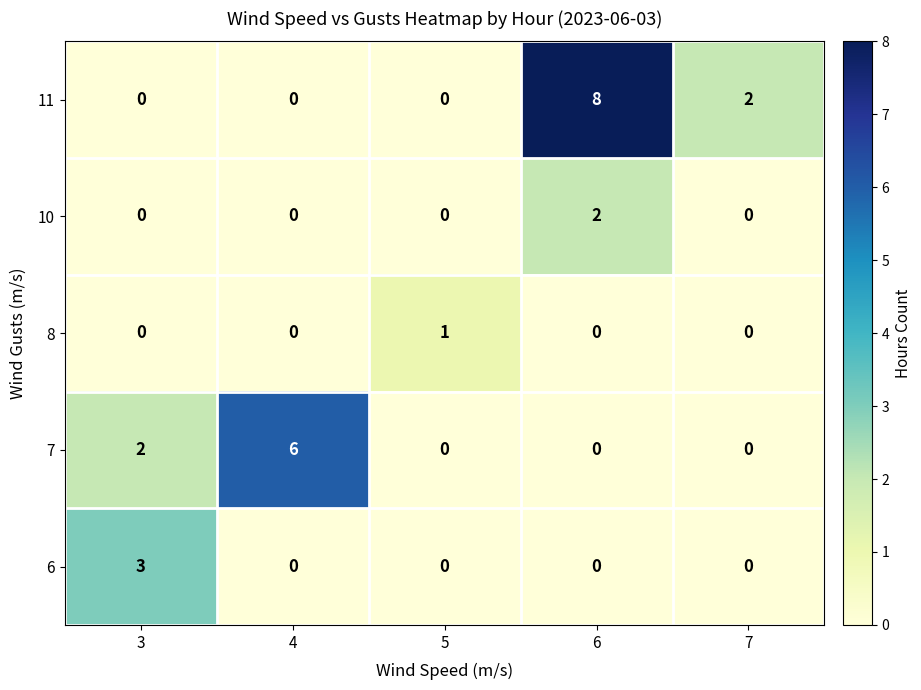

What is the greatest value displayed?

8